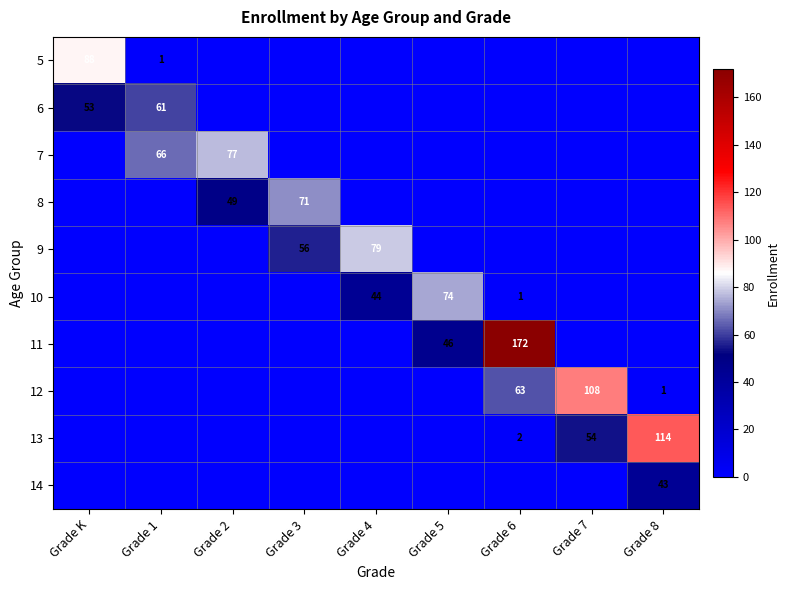

At which category is the sum across all series the highest?

Grade 6